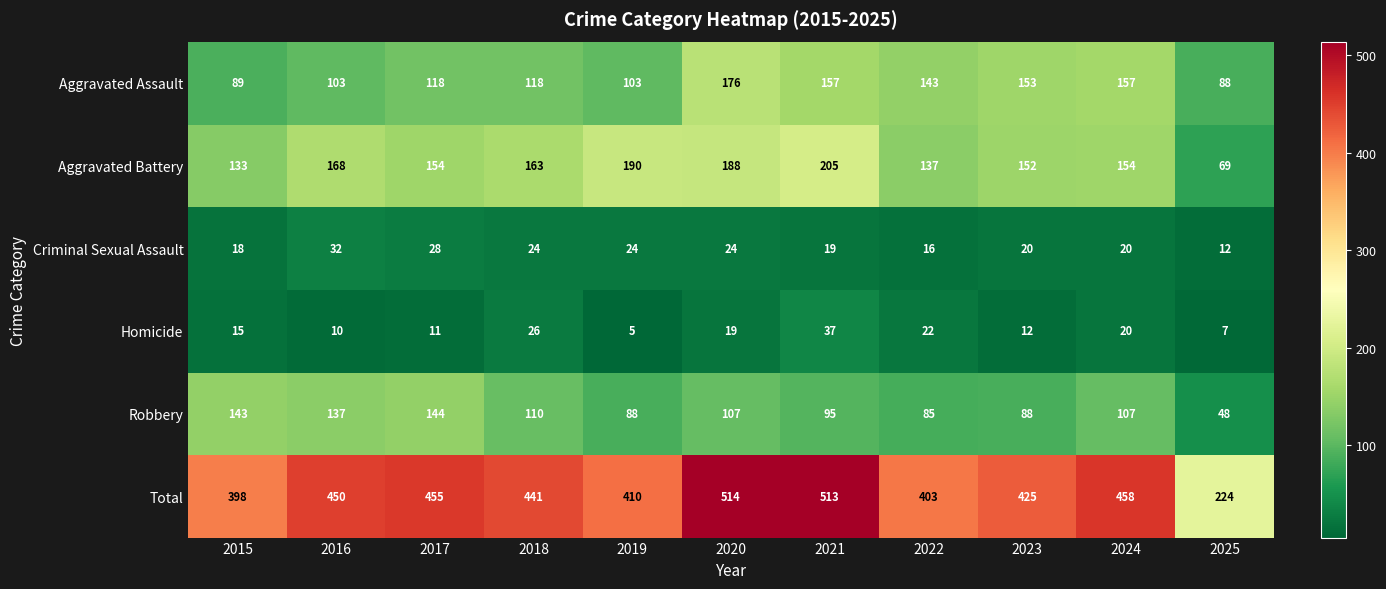

The Aggravated Battery series shows 190 at 2019. True or false?

True